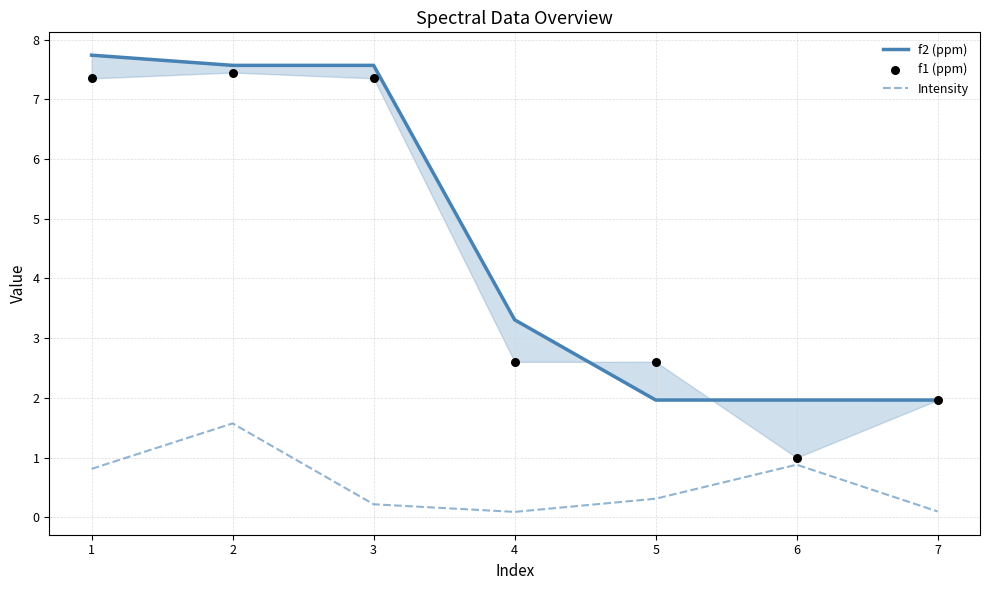

Which series has the largest Y range (max minus min)?

f1 (ppm)